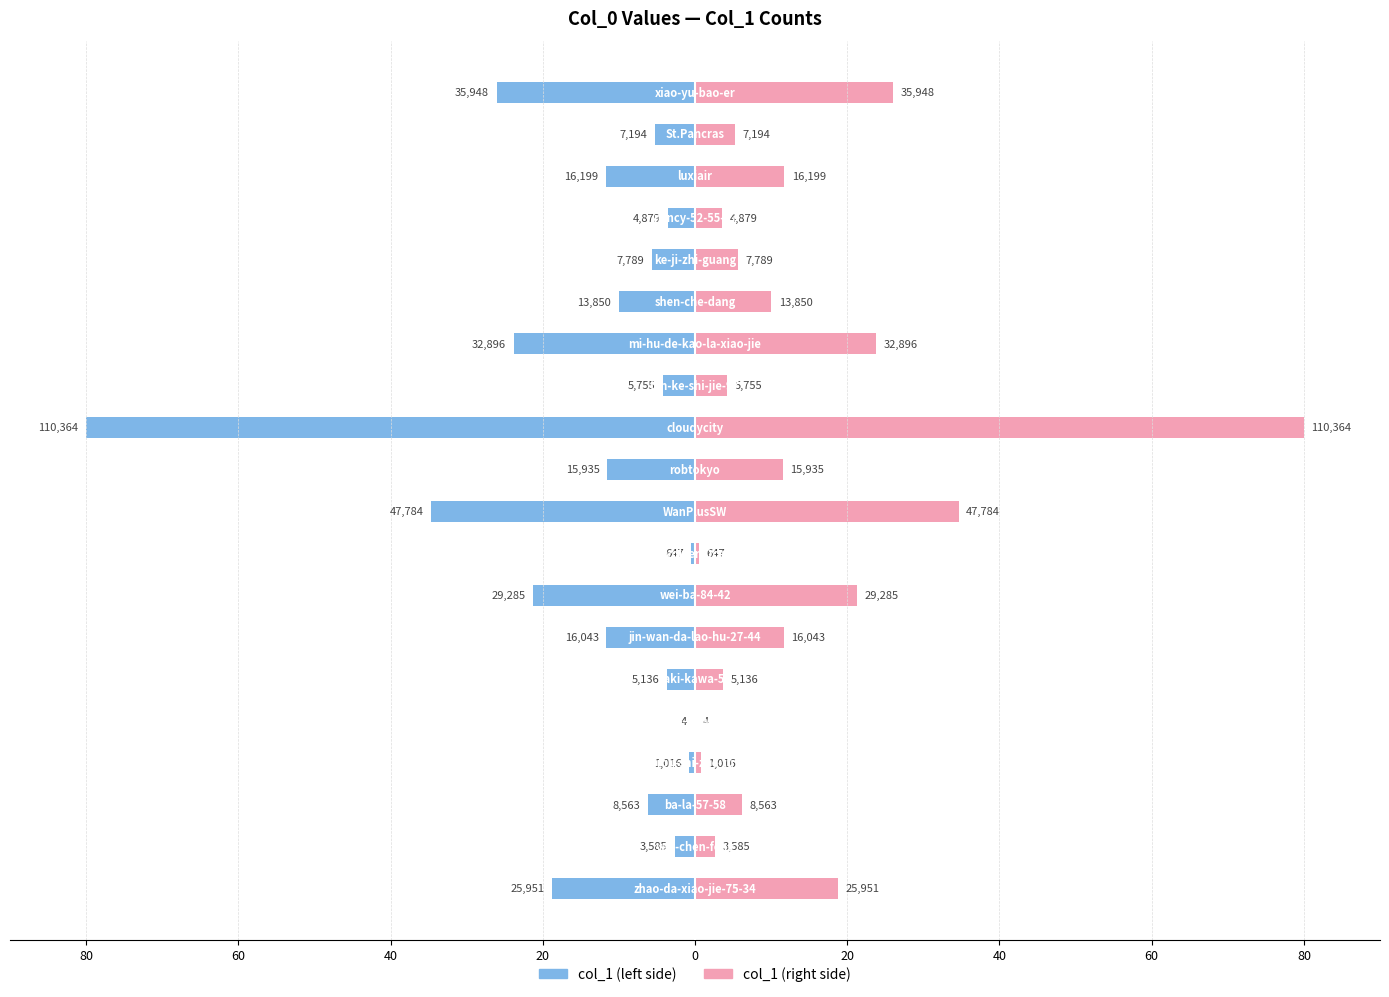

Reading right to left, list all the values displayed in this chart.

col_1 (left): -26.1	-5.2	-11.7	-3.5	-5.6	-10.0	-23.8	-4.2	-80.0	-11.6	-34.6	-0.5	-21.2	-11.6	-3.7	-0.0	-0.7	-6.2	-2.6	-18.8
col_1 (right): 26.1	5.2	11.7	3.5	5.6	10.0	23.8	4.2	80.0	11.6	34.6	0.5	21.2	11.6	3.7	0.0	0.7	6.2	2.6	18.8